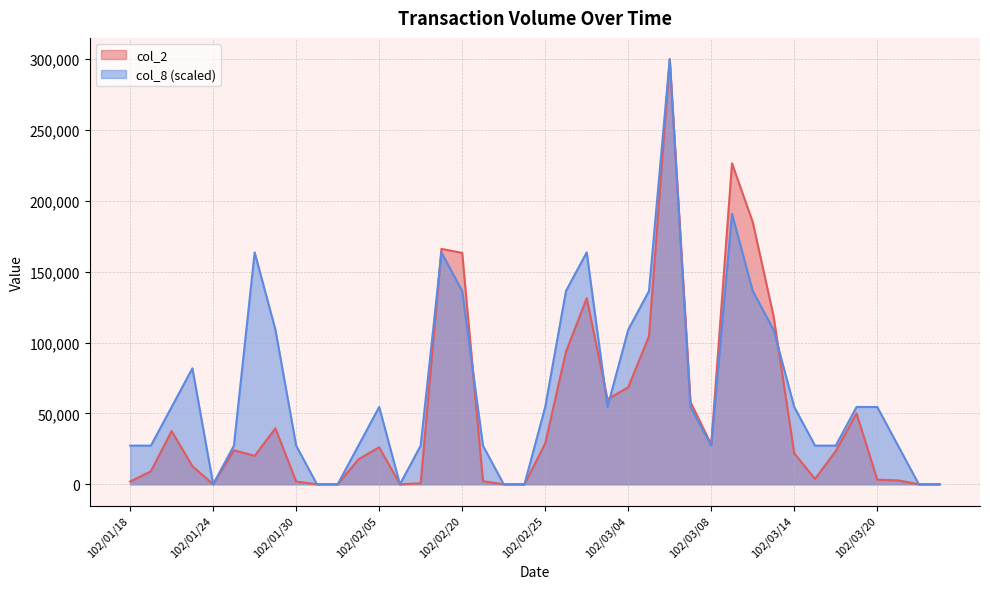

What is the difference between the col_2 values at 102/03/06 and 102/03/20?

296760.0